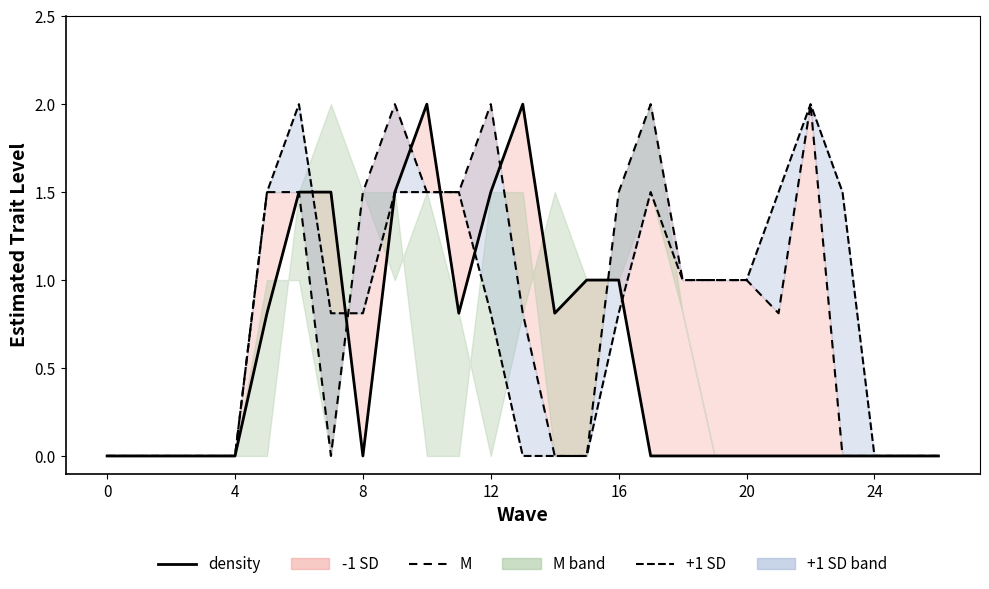

Is this an area chart (filled region under the line)?

No